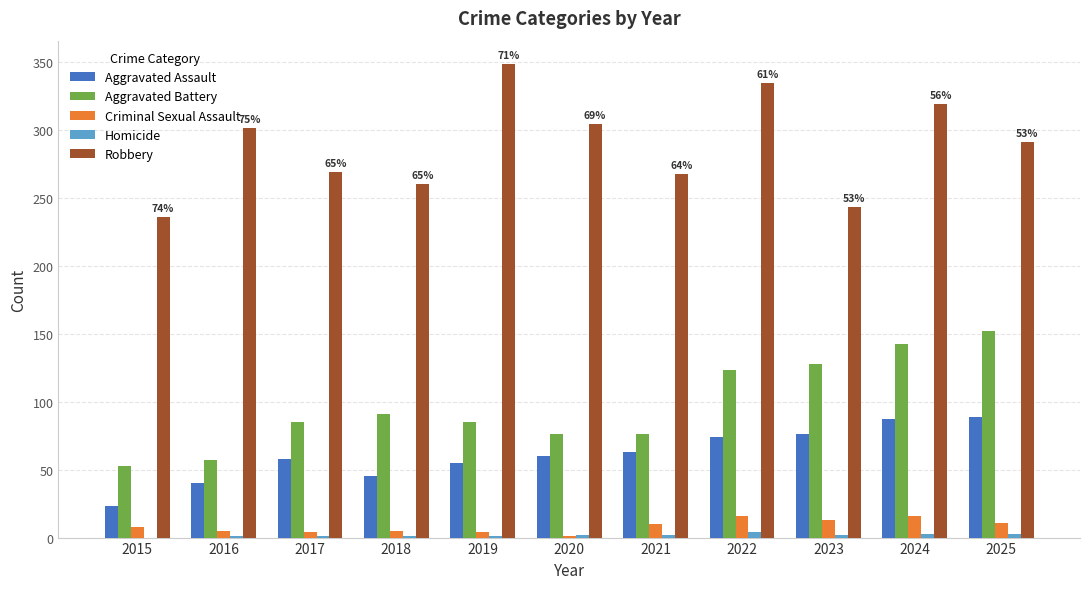

Which series changed the most between 2015 and 2021?

Aggravated Assault